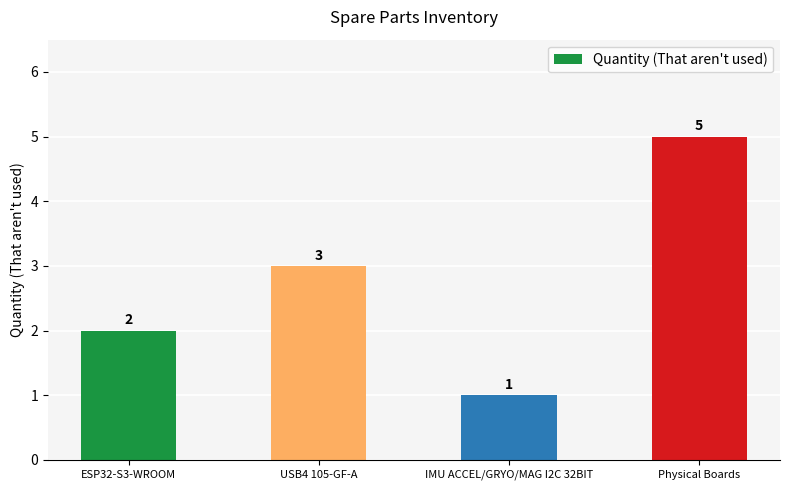

What position from the left is USB4 105-GF-A?

2